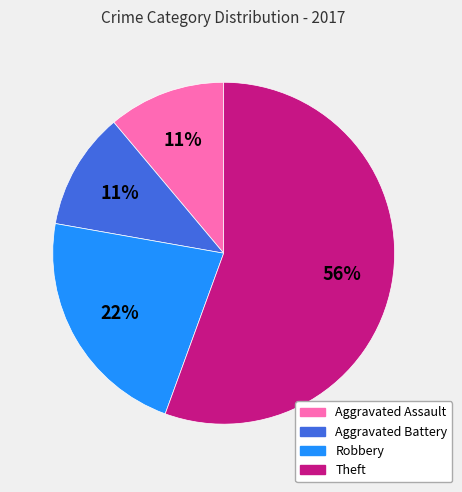

Is there any slice that represents more than half of the pie?

Yes